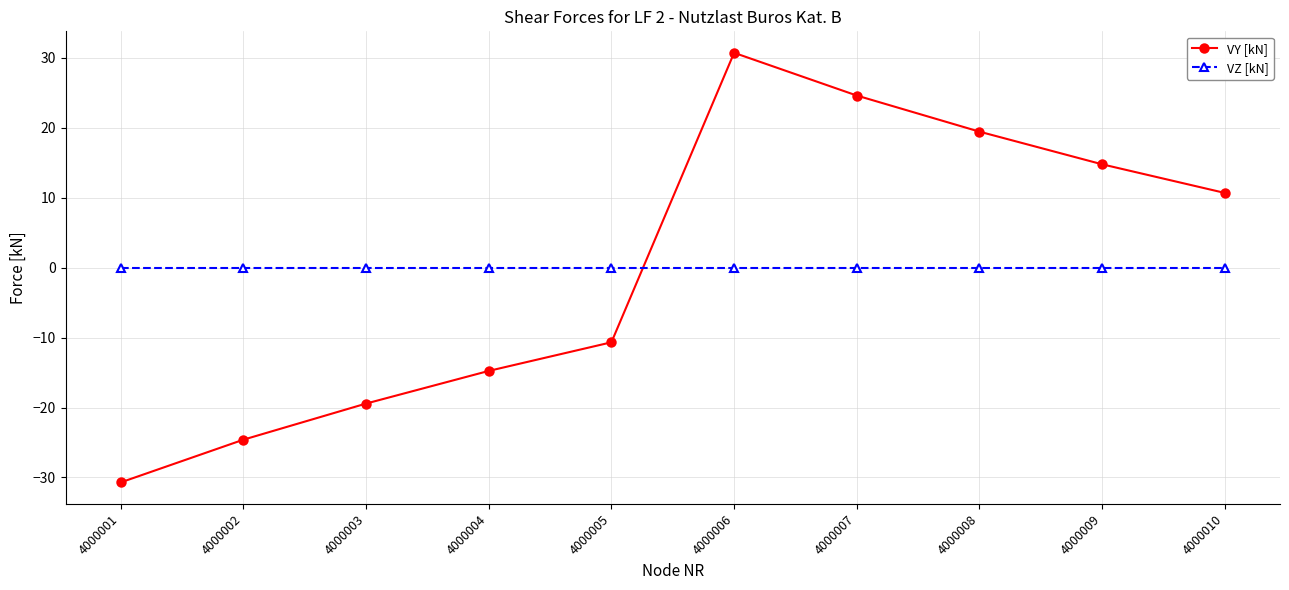

Reading left to right, what are all the values shown in this chart?

VY [kN]: -30.7	-24.6	-19.4	-14.8	-10.7	30.7	24.6	19.4	14.8	10.7
VZ [kN]: 0.0	0.0	0.0	0.0	0.0	0.0	0.0	0.0	0.0	0.0